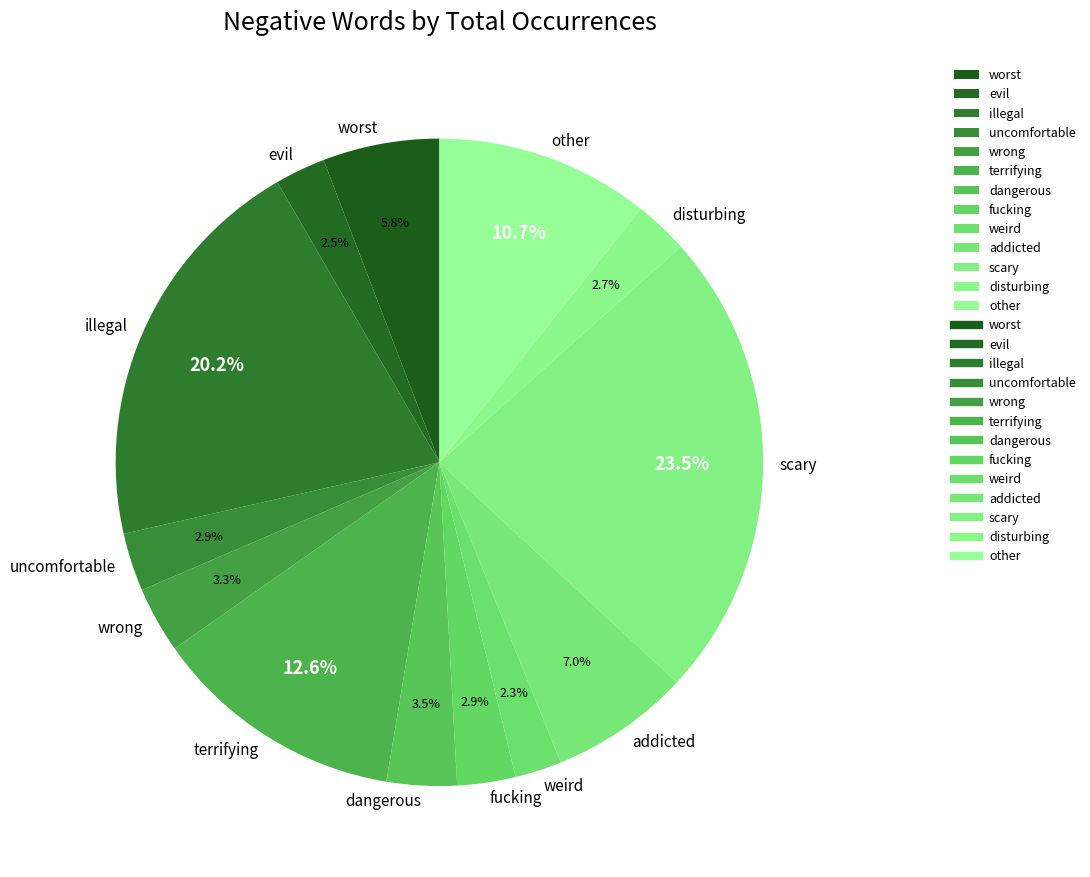

To the nearest percent, what percentage of the pie is illegal?

20%